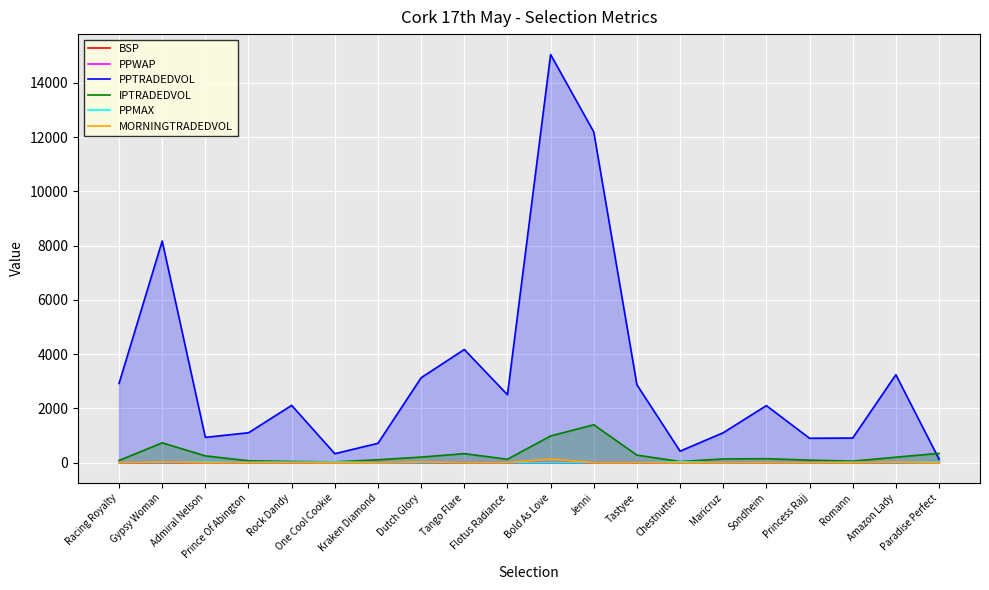

What is the label of the 14th point from the right?

Kraken Diamond